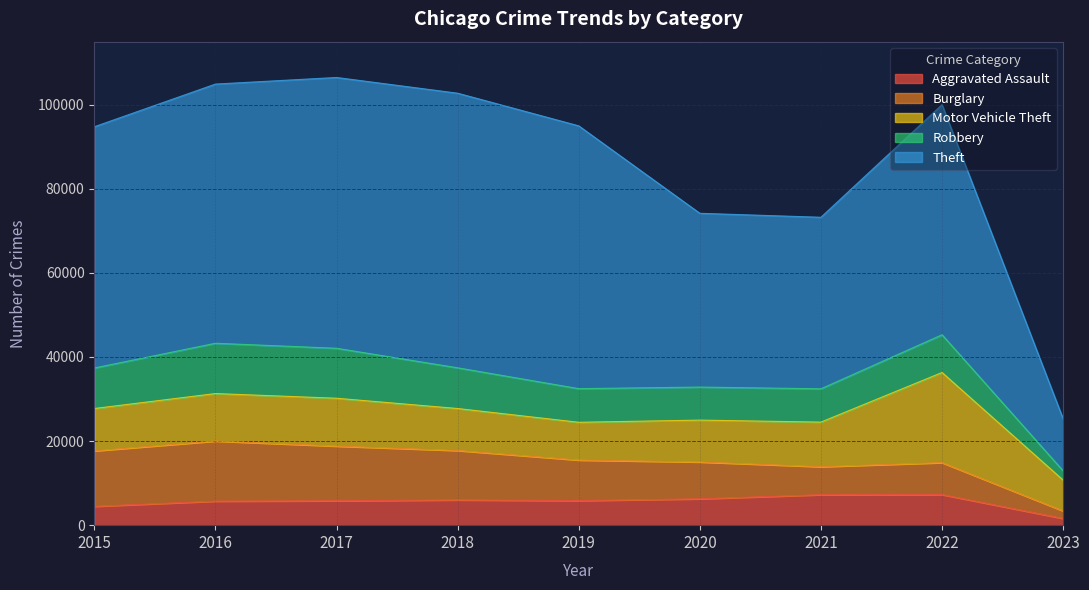

Rank the series at 2015 from lowest to highest value.

Aggravated Assault, Robbery, Motor Vehicle Theft, Burglary, Theft